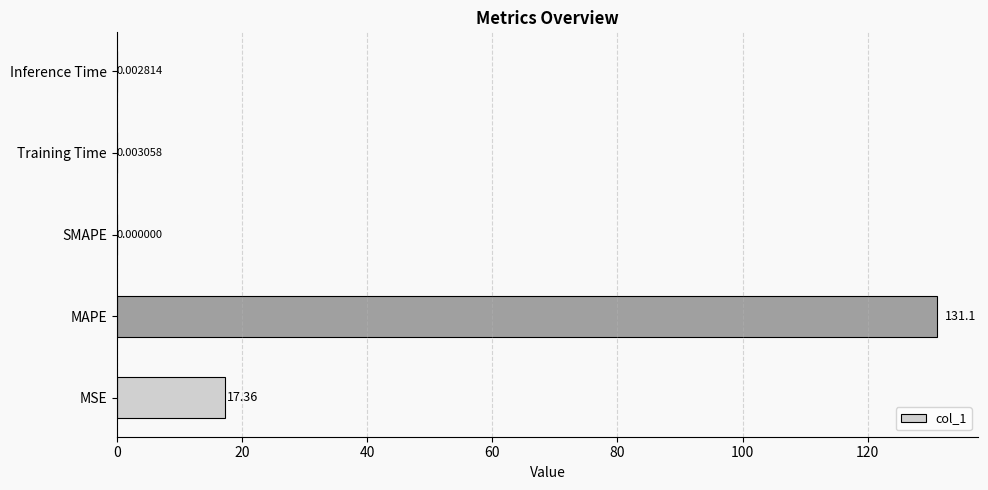

What is the sum of the values at Inference Time and MAPE?

131.1